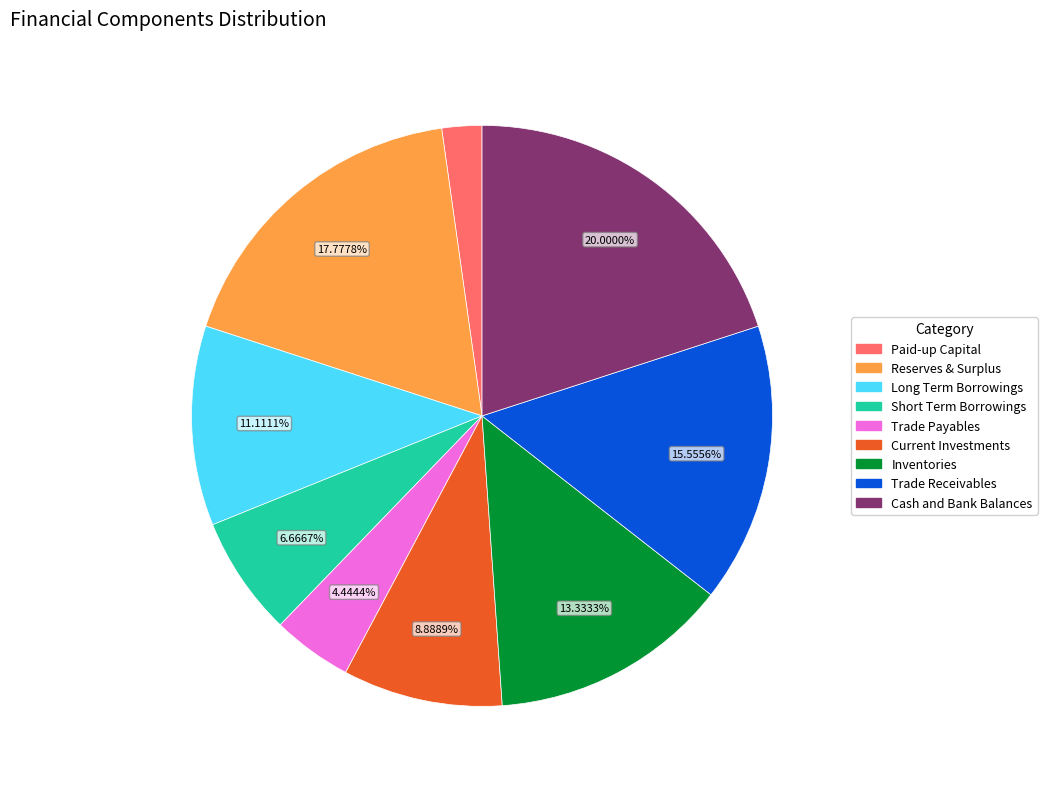

What is the smallest slice in the pie chart?

Paid-up Capital